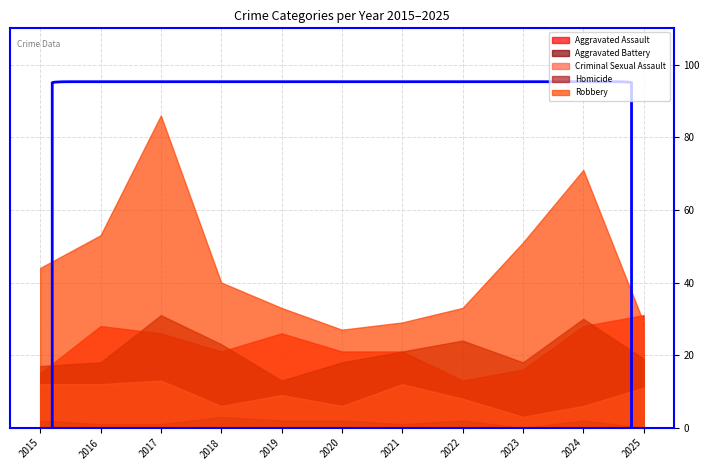

What is the difference between the maximum and second lowest values in the Criminal Sexual Assault series?

7